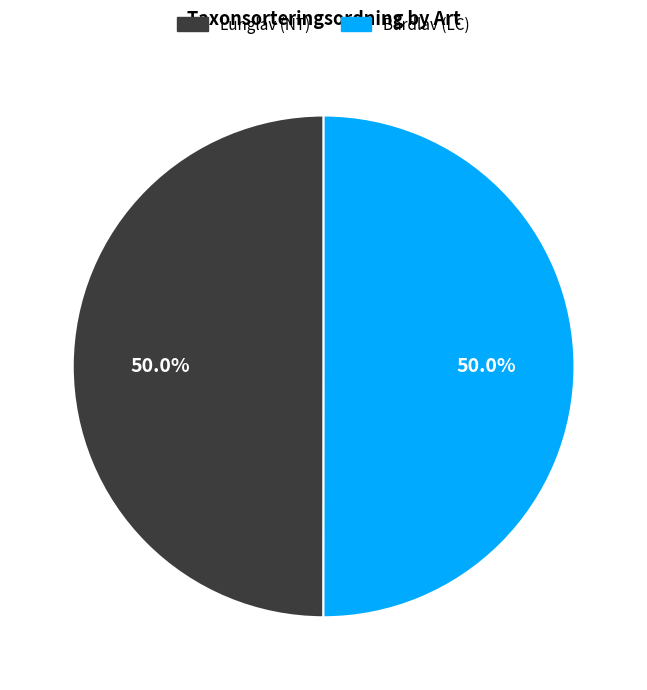

How many segments does this pie chart have?

2